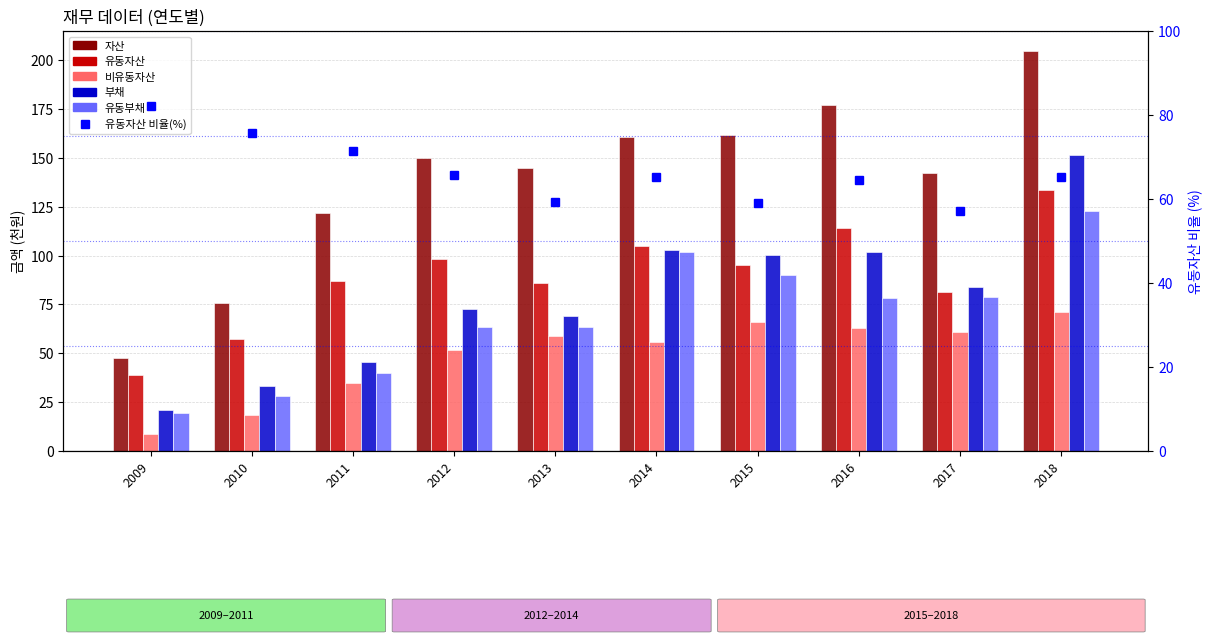

What are all the series names shown in the legend?

자산, 유동자산, 비유동자산, 부채, 유동부채, 유동자산 비율(%)